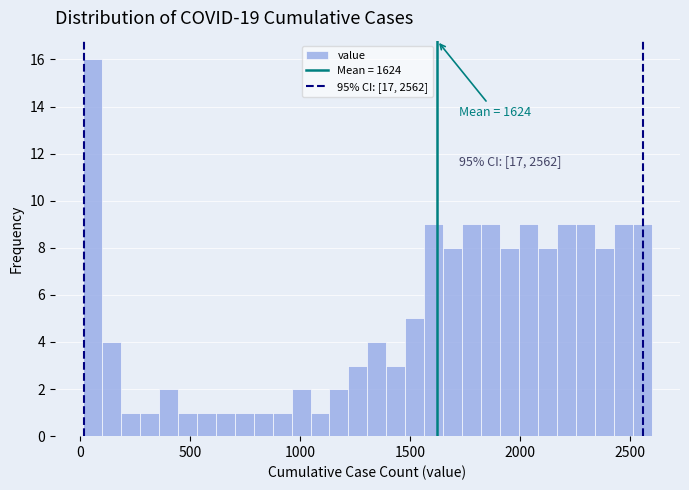

Around what value on the x-axis is the tallest bar? Give the approximate position of its centre, as read against the axis.

50